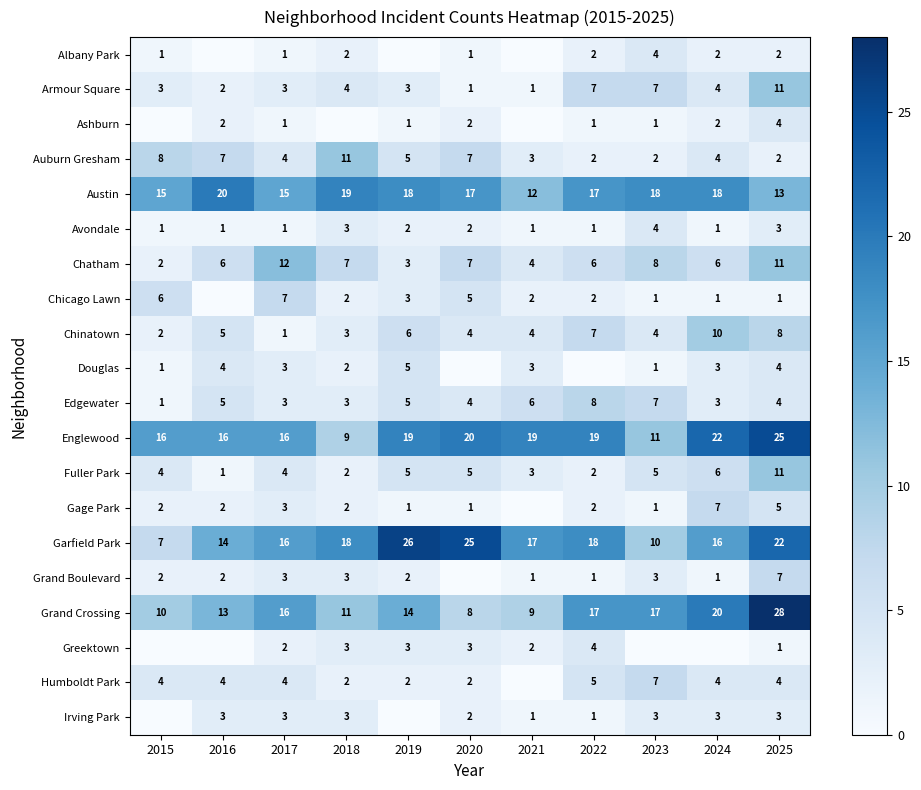

How many data points does each series have?

11